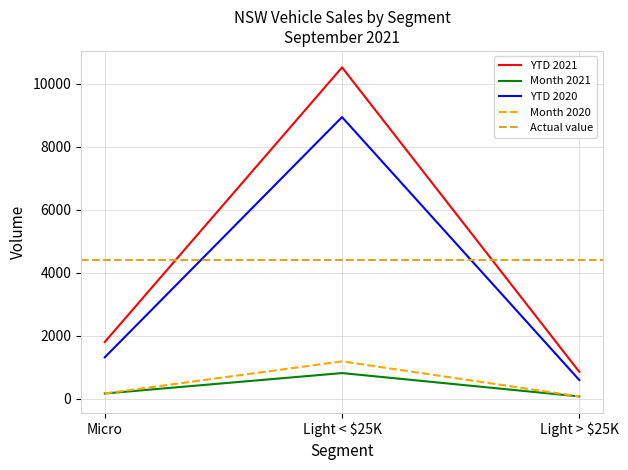

Is it true that Micro equals 1322 at YTD 2020?

True